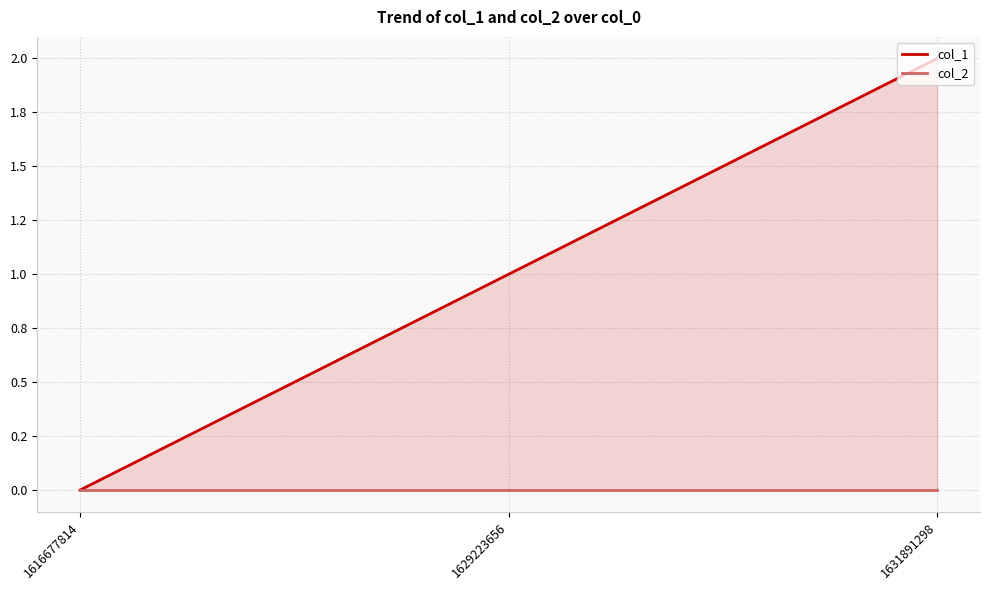

Rank the series by their maximum value, from lowest to highest.

col_2, col_1